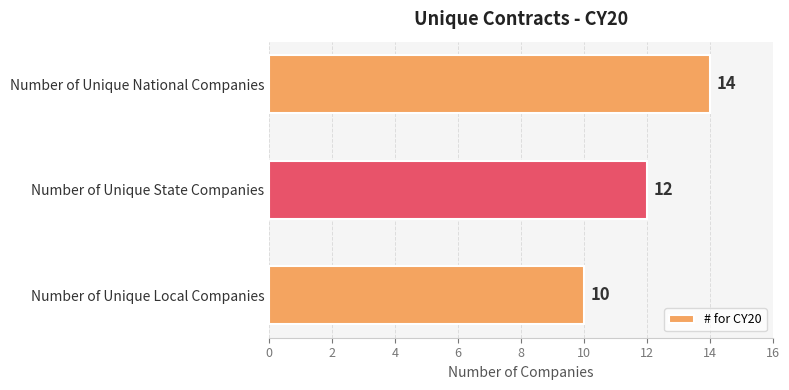

Where is the data nearest to the value 12?

2